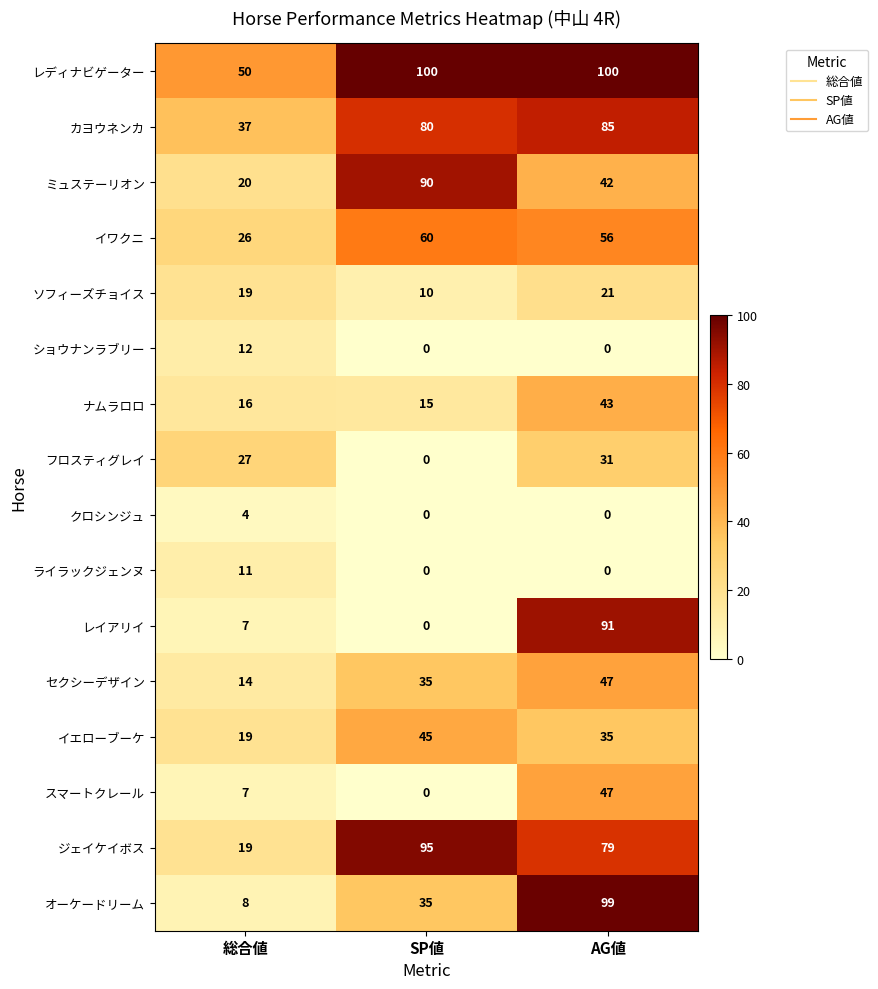

What is the total value across all series at 総合値?

296